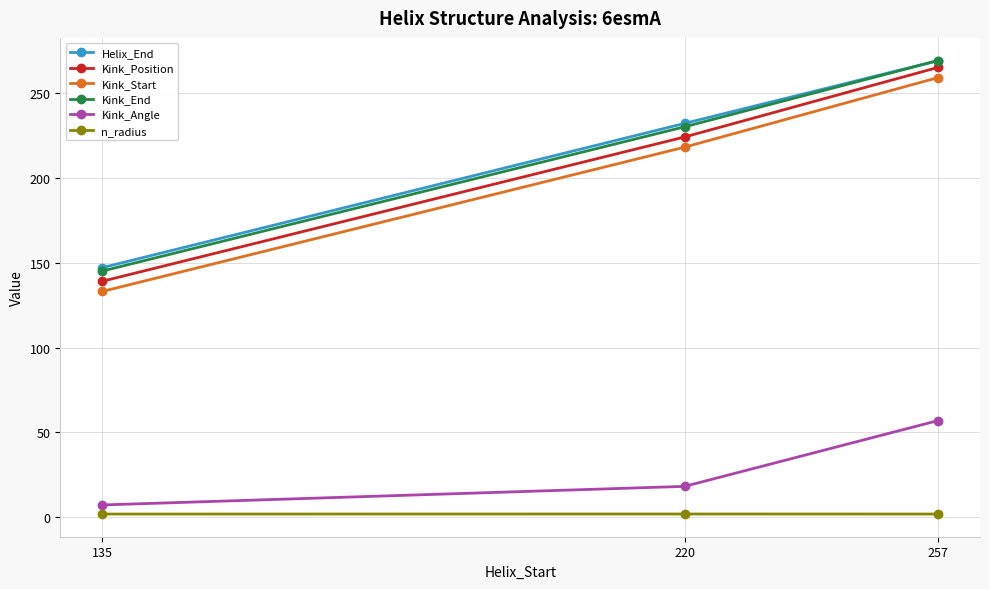

Is the value of Kink_Start at 135 greater than the value of Kink_Angle at 257?

Yes